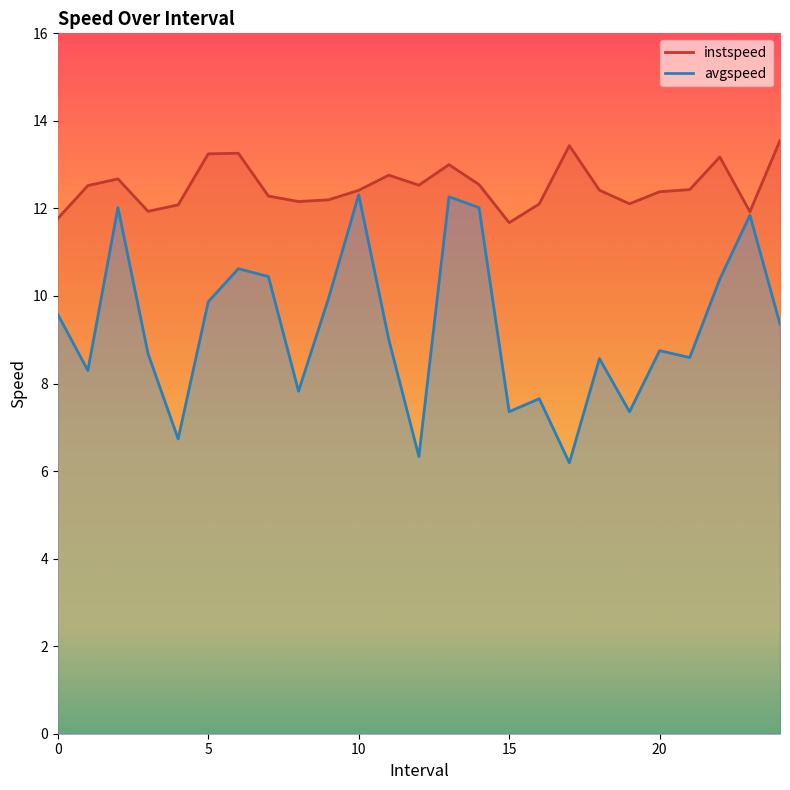

What is the sum of all avgspeed values?

232.0